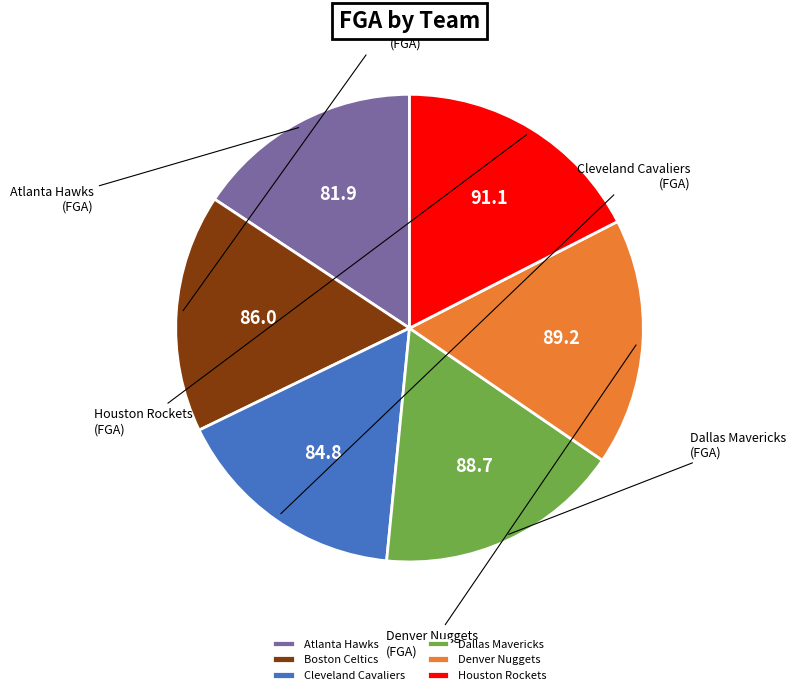

Do Denver Nuggets and Boston Celtics together represent more than half of the pie?

No